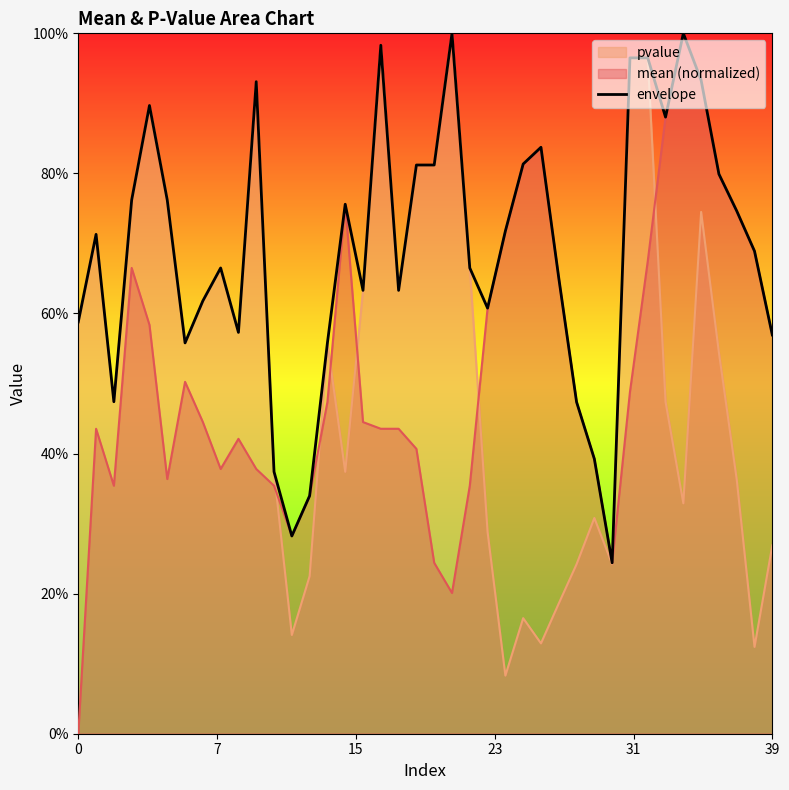

Where is the data nearest to the value 0?

30